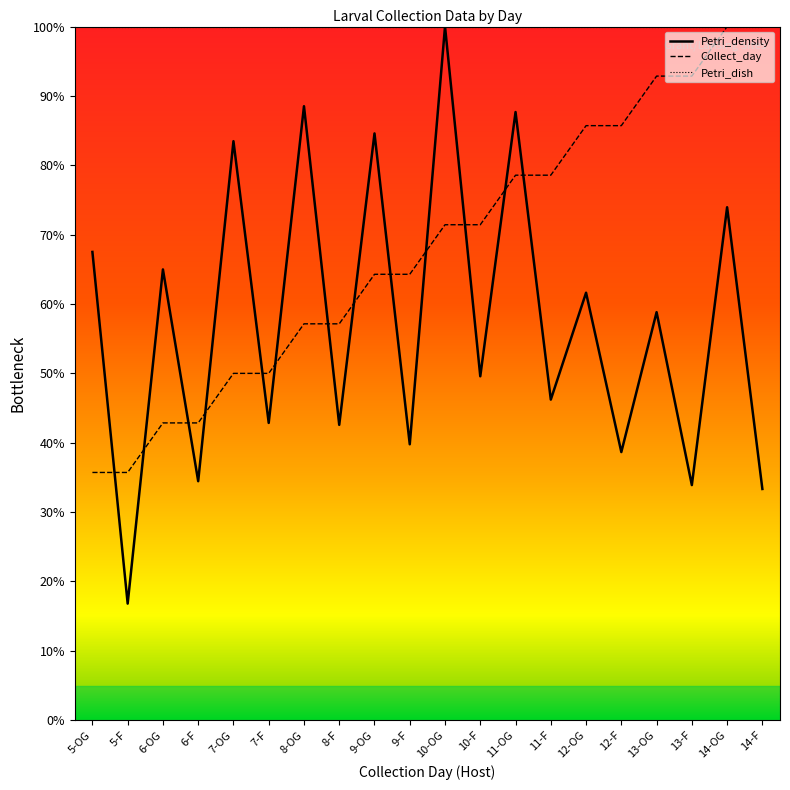

What position from the right is 6-F?

17